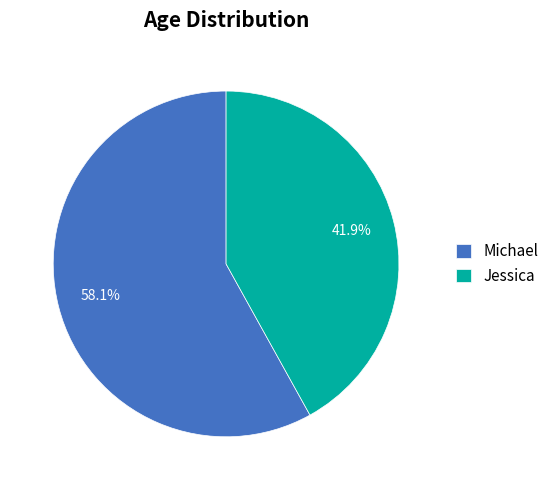

What percentage is the Michael slice, to the nearest percent?

58%